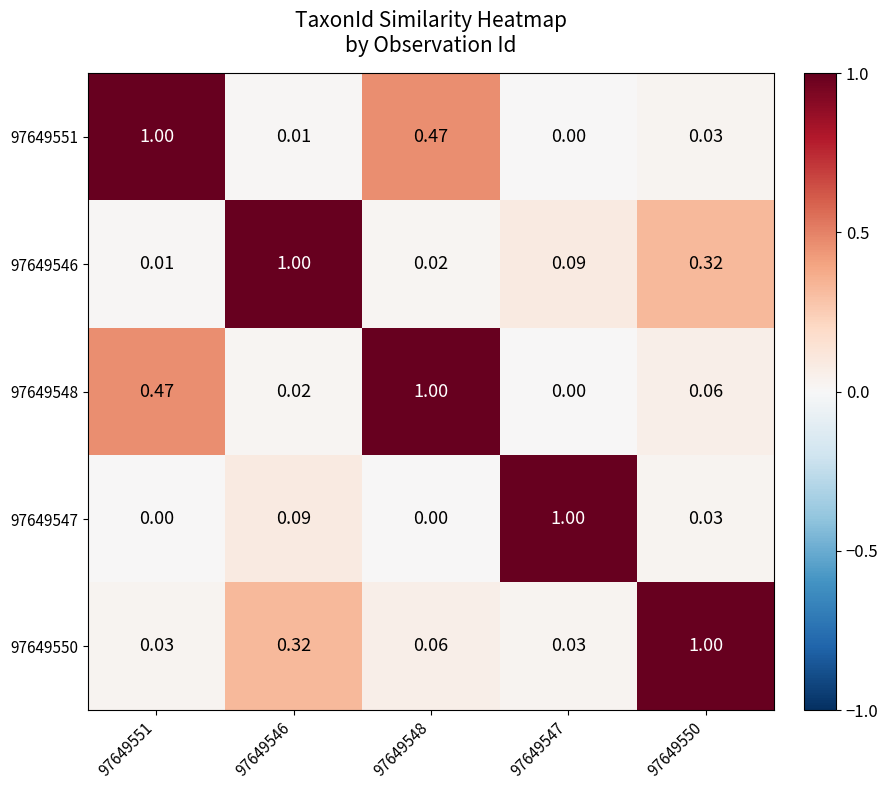

Which series has the largest total across all categories?

97649548